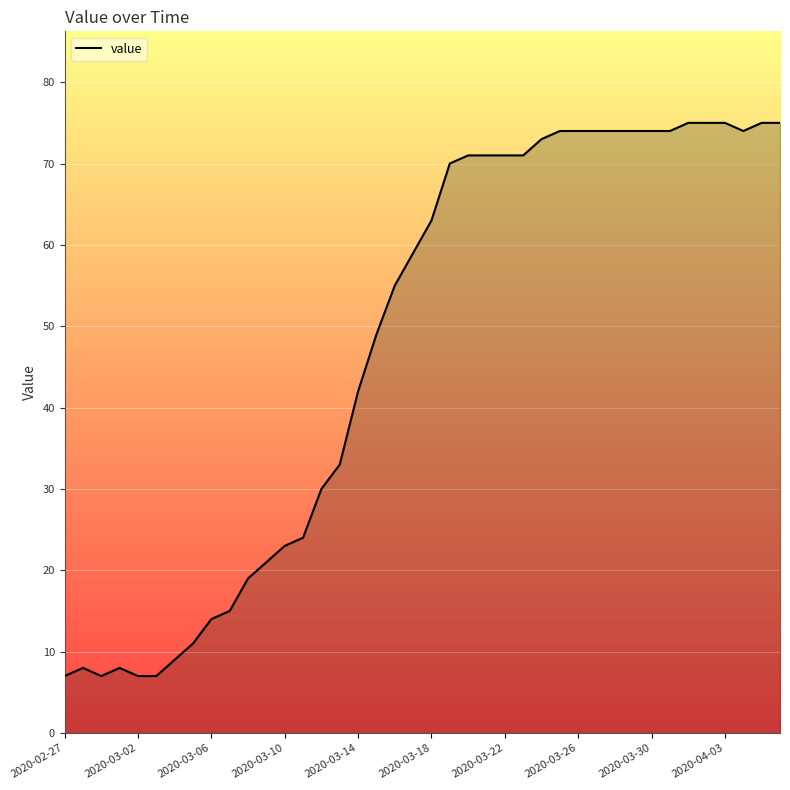

What is the minimum value shown in the chart?

7